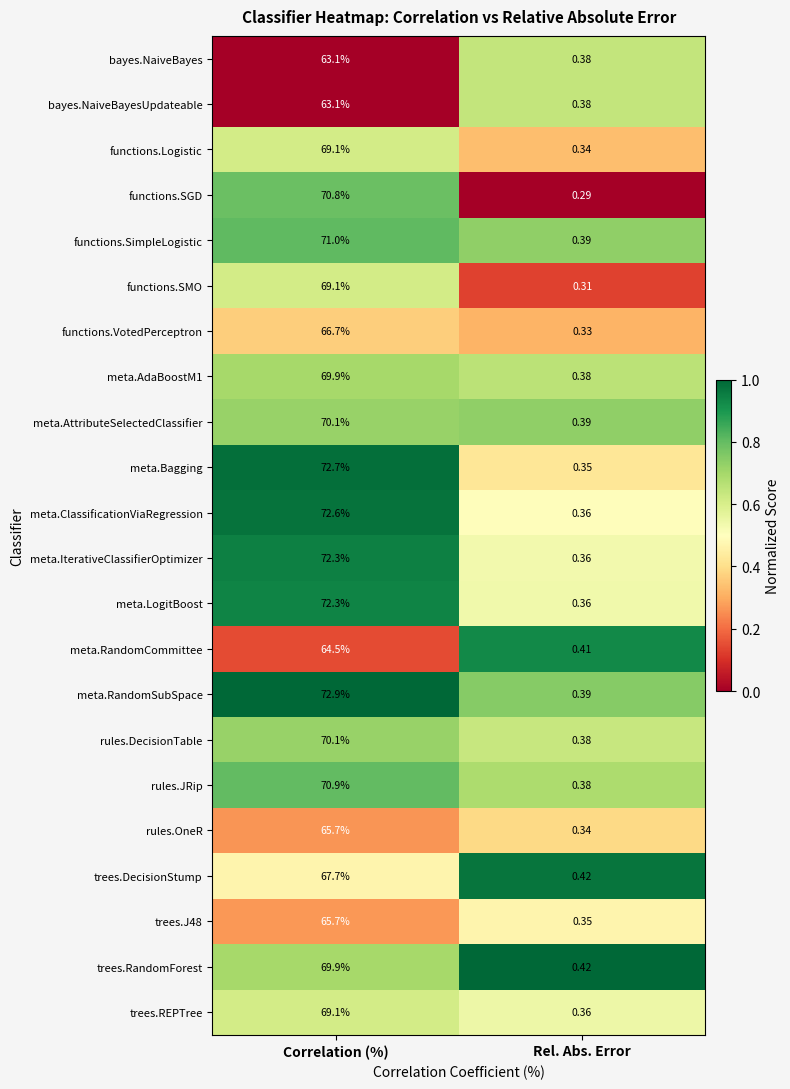

Which category has the highest value across all series?

Correlation (%)